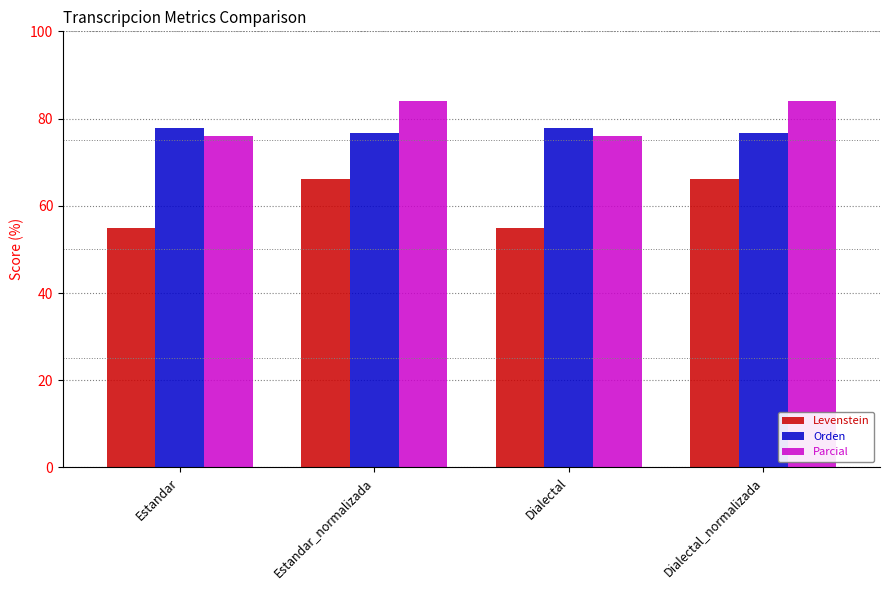

Rank the series at Dialectal_normalizada from highest to lowest value.

Parcial, Orden, Levenstein